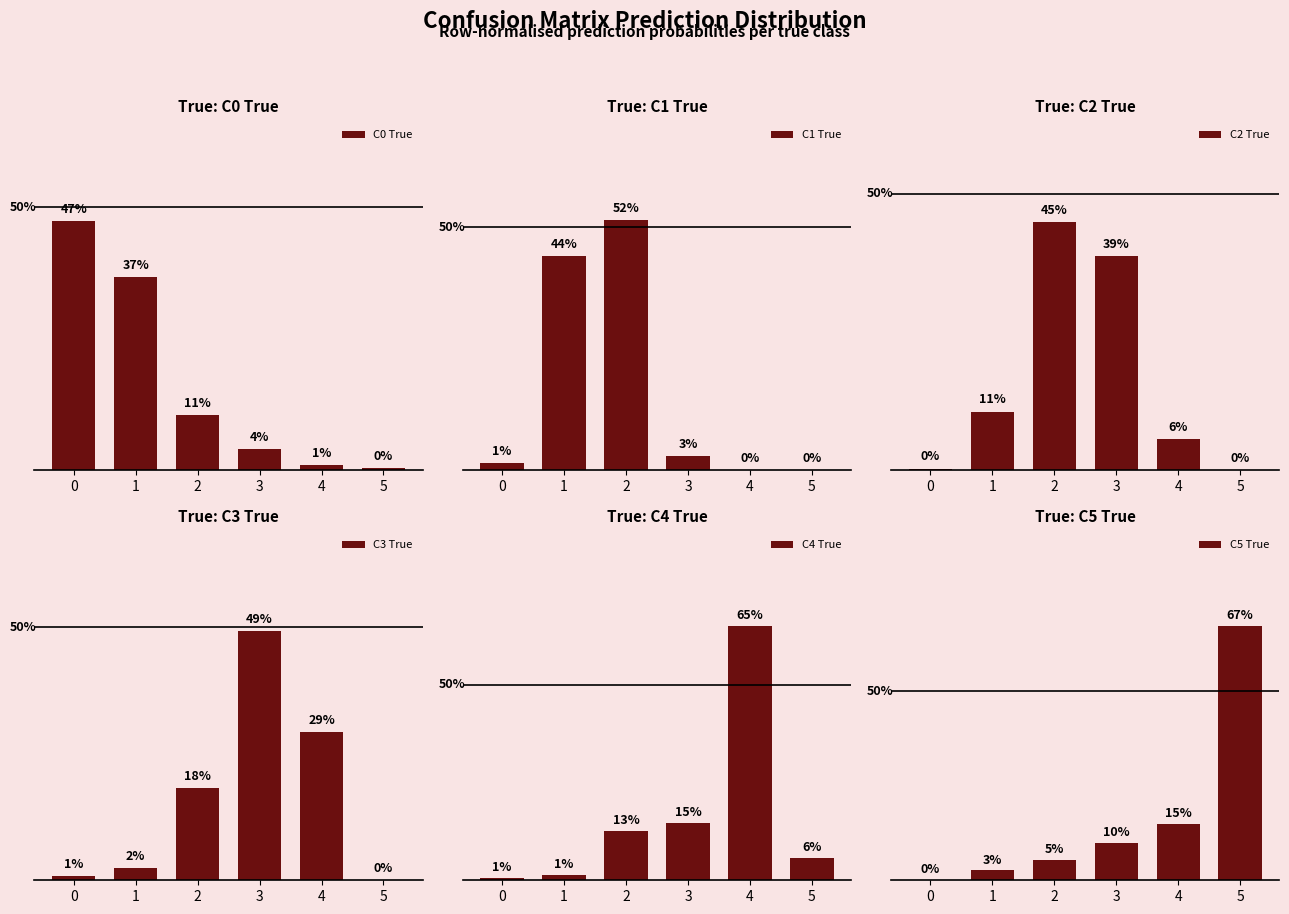

What is the value of the C3 True bar at the 5th from the left?

0.3